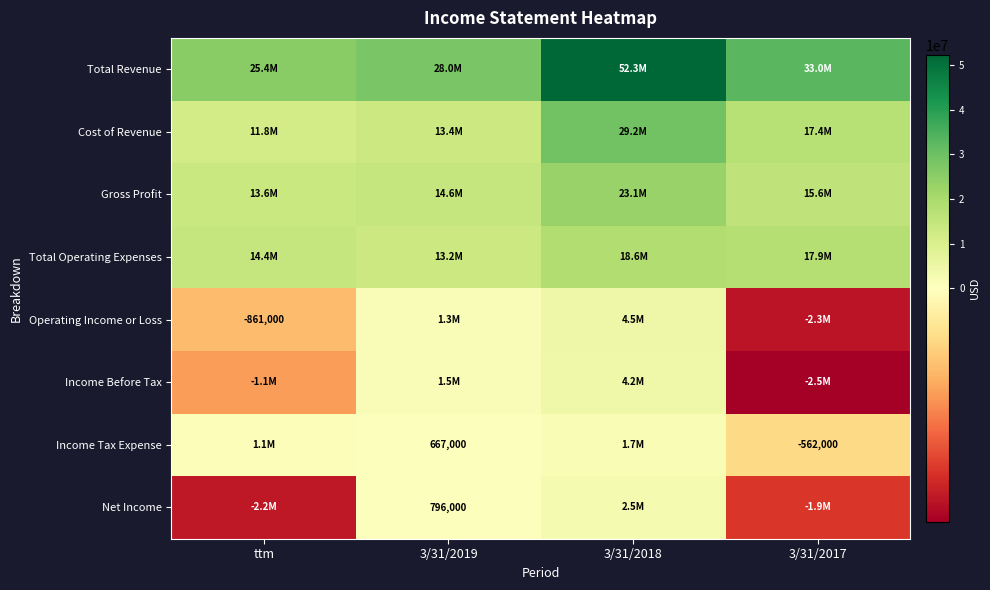

Rank the categories by Gross Profit value from lowest to highest.

ttm, 3/31/2019, 3/31/2017, 3/31/2018